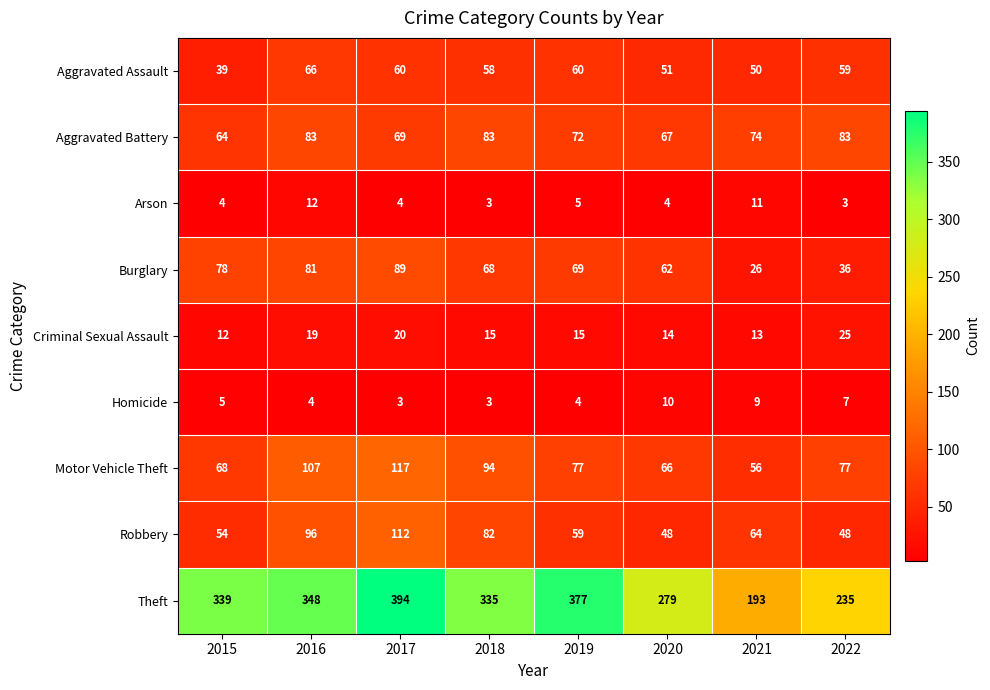

What is the sum of the Theft values at 2021 and 2018?

528